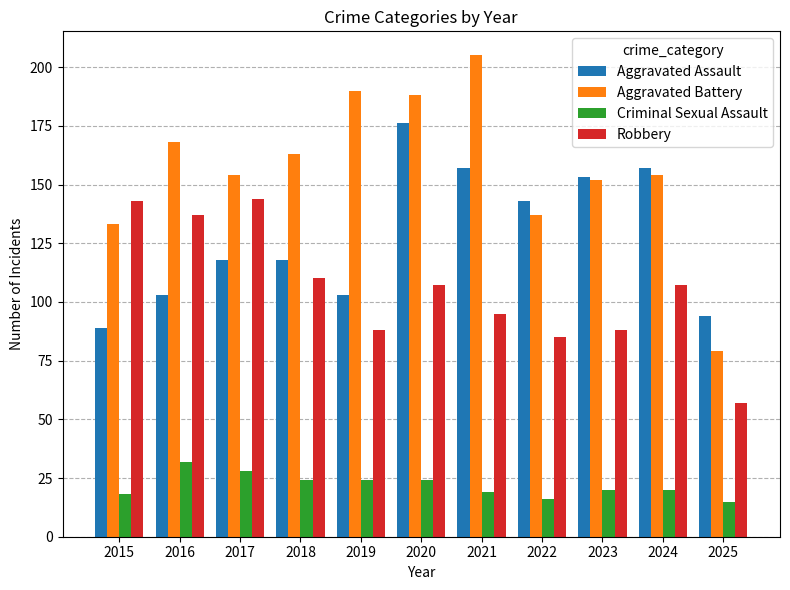

Rank the series at 2019 from highest to lowest value.

Aggravated Battery, Aggravated Assault, Robbery, Criminal Sexual Assault